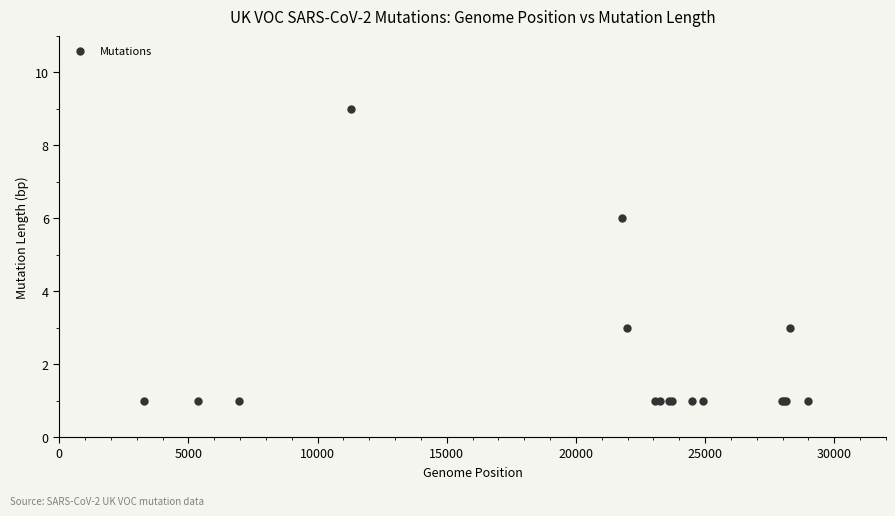

What Y value in the scatter plot is closest to 5?

6